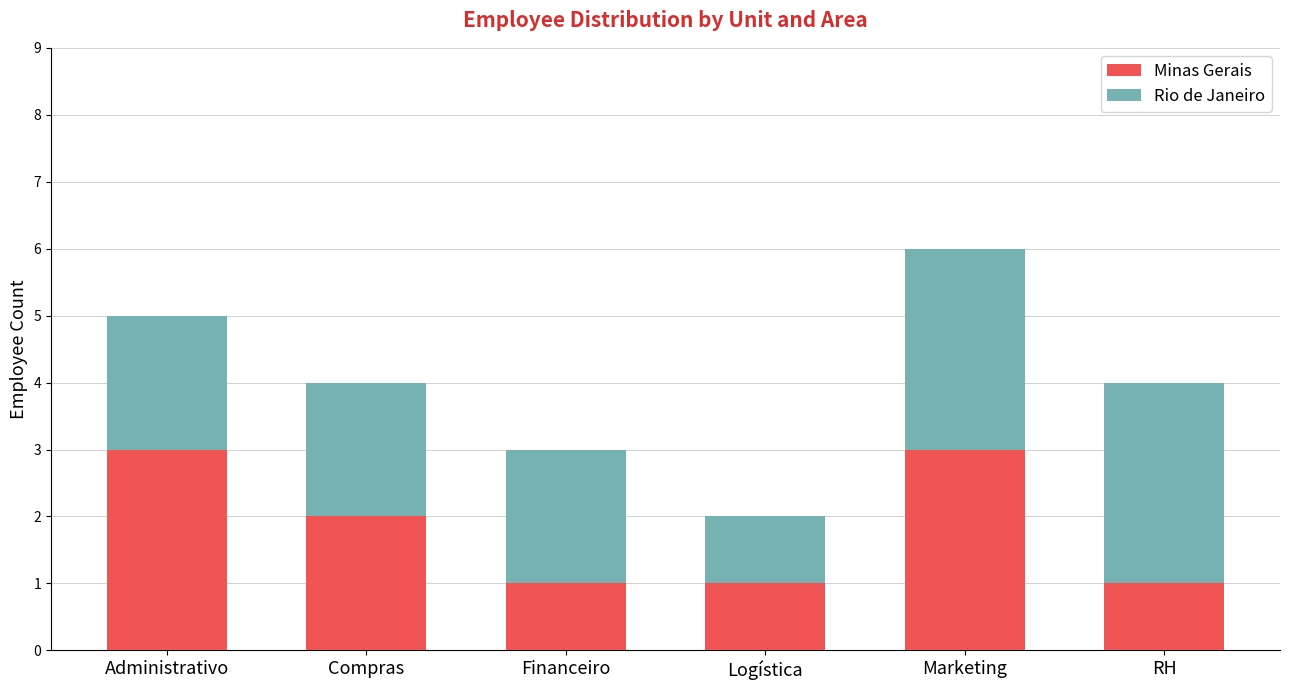

Reading left to right, what are the values for Minas Gerais?

Administrativo=3	Compras=2	Financeiro=1	Logística=1	Marketing=3	RH=1